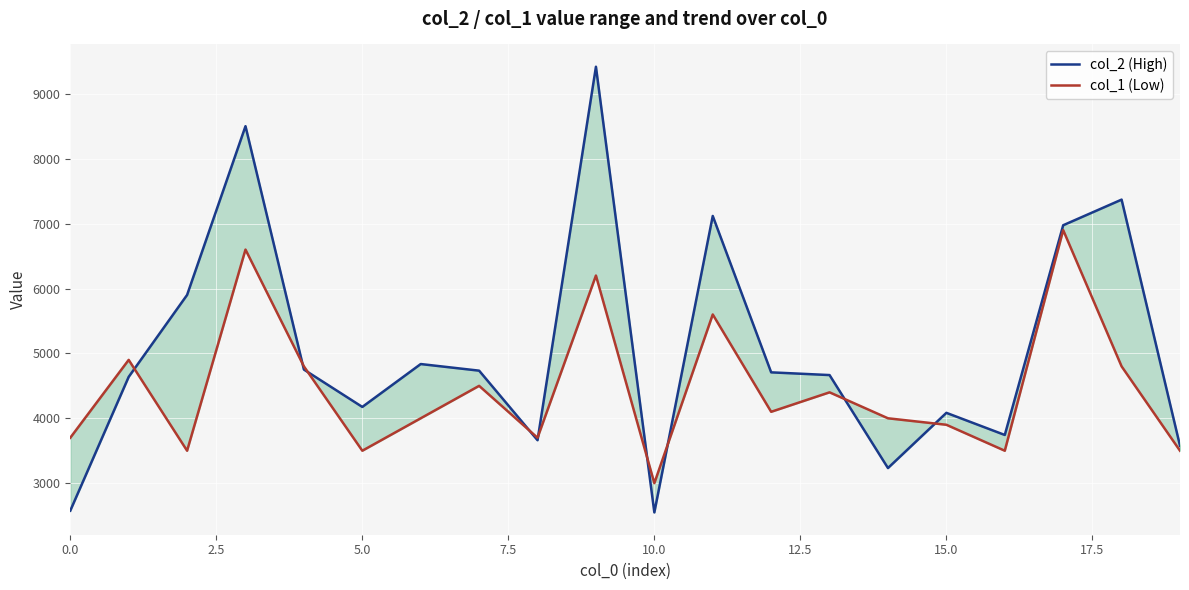

What are all the series names shown in the legend?

col_2 (High), col_1 (Low)